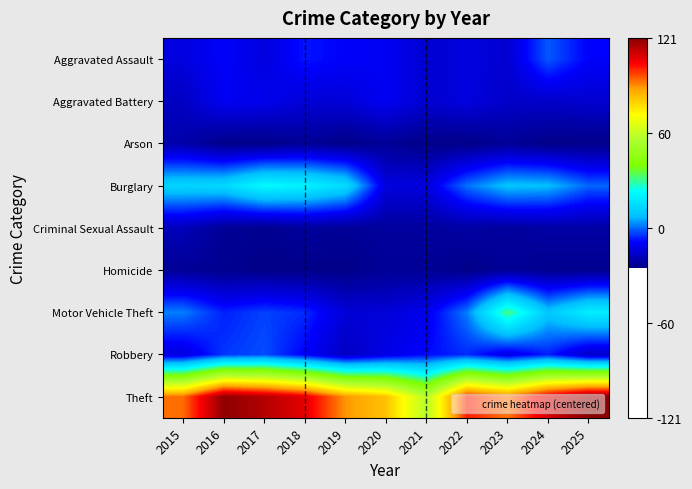

At 2022, list the series in order from smallest to largest.

Arson, Homicide, Criminal Sexual Assault, Aggravated Assault, Aggravated Battery, Robbery, Burglary, Motor Vehicle Theft, Theft